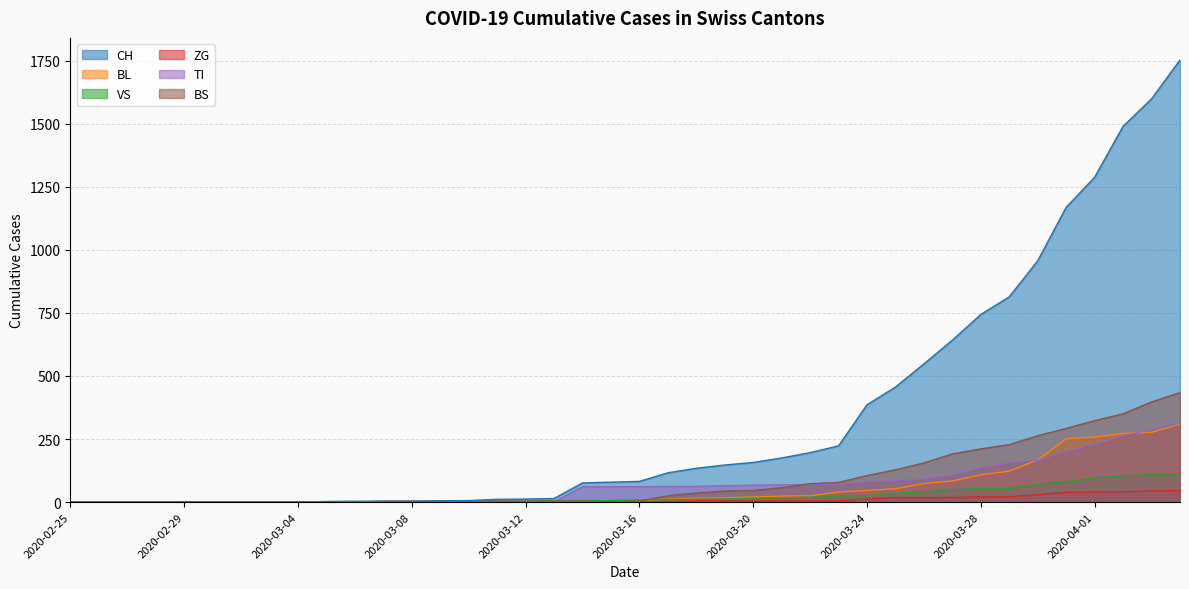

What is the difference between the highest and lowest values at 2020-03-26?

530